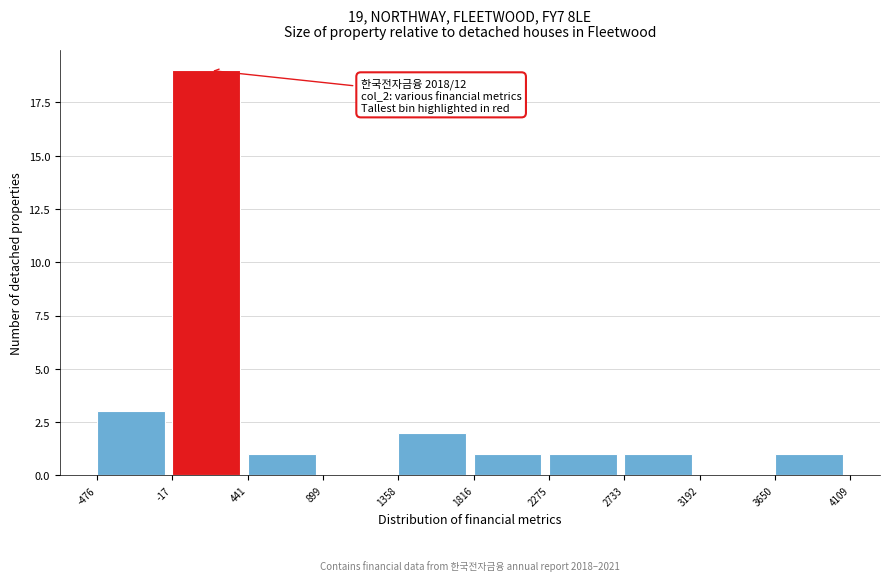

Which range on the x-axis has the tallest bar?

-17 to 441